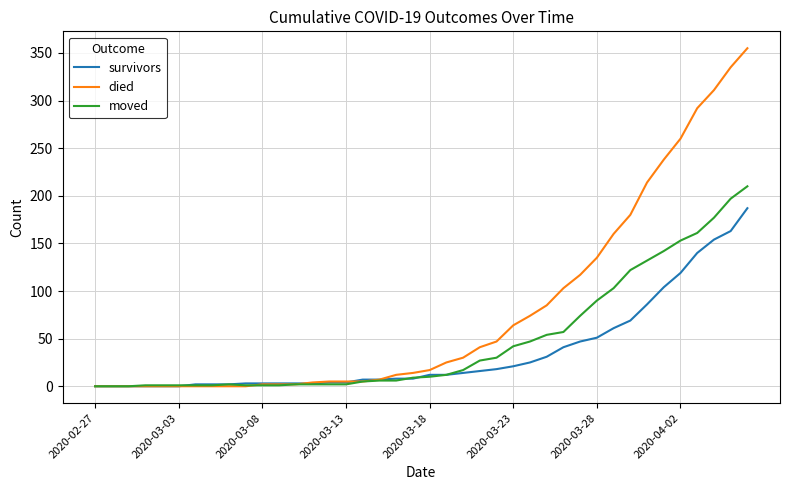

What is the greatest value displayed?

355